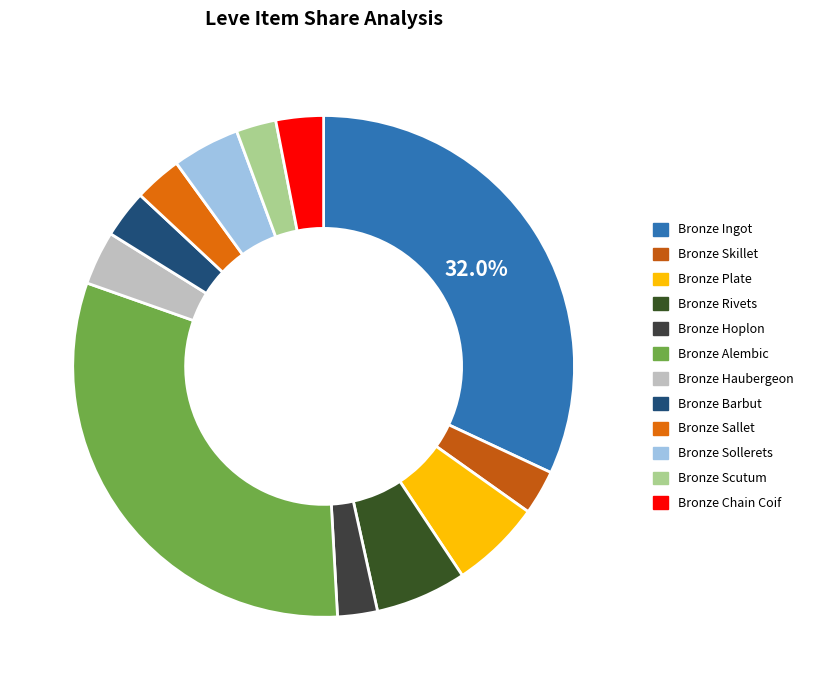

Is there a majority slice in this chart?

No